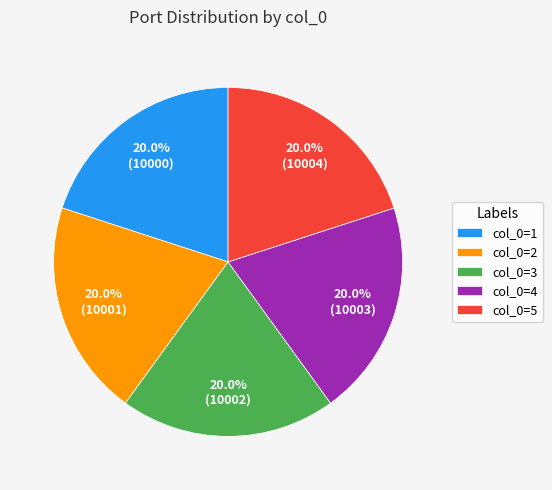

Combined, what portion of the pie is col_0=5 and col_0=3?

40.0%